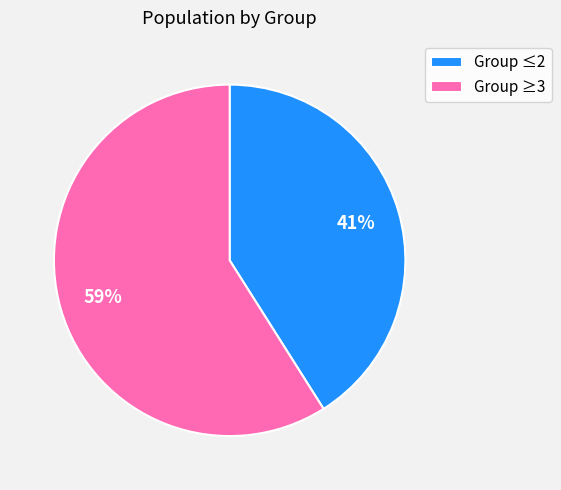

What is the largest slice in the pie chart?

Group ≥3